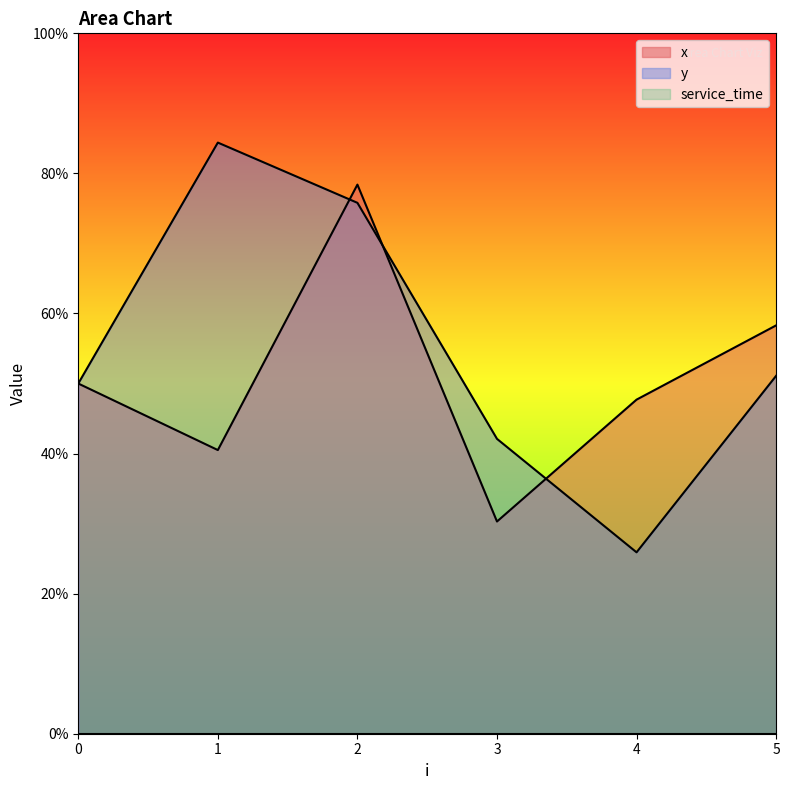

True or false: y has more than 0 interior local peaks.

True